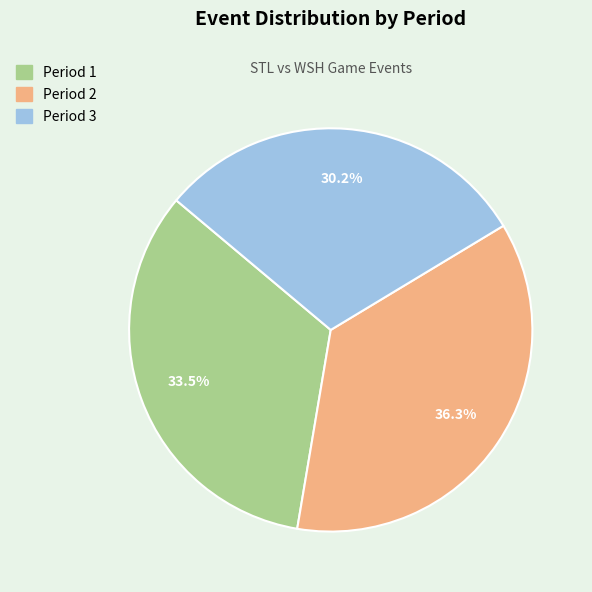

Is it true that Period 2 is 50% of the pie?

False